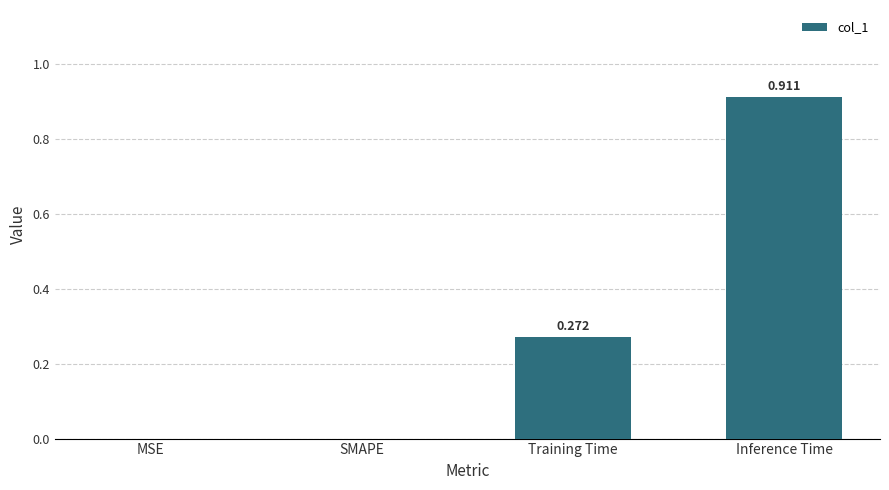

Which has a higher value, MSE or Inference Time?

Inference Time